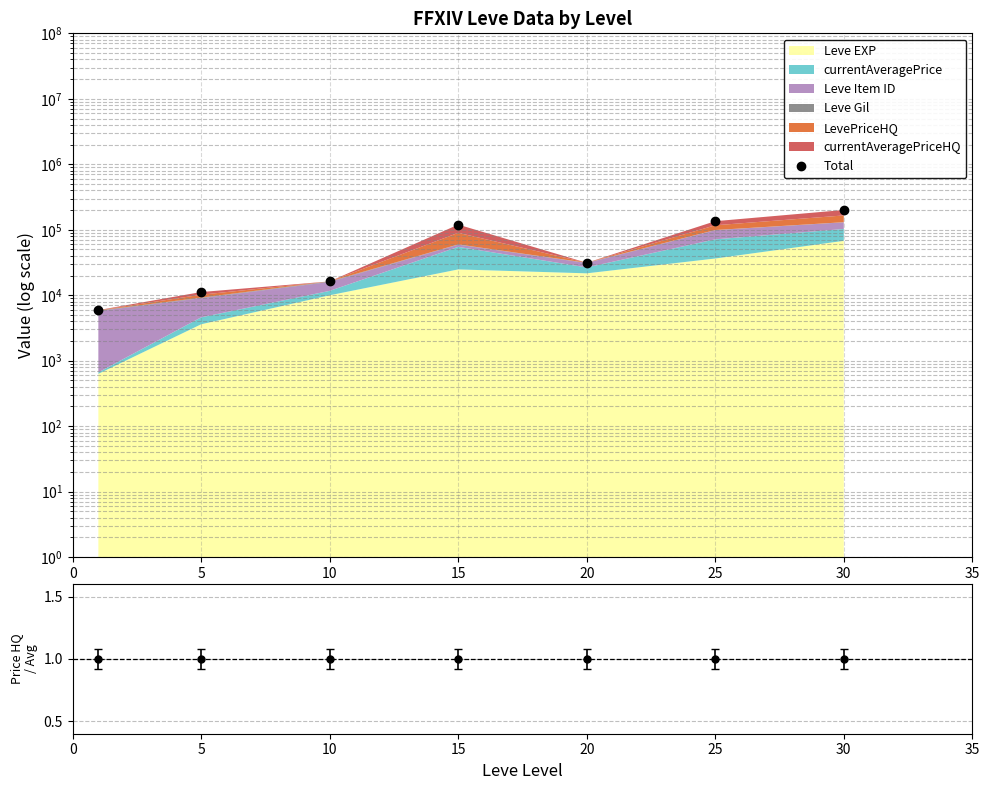

Read the value at 0.

5928.5